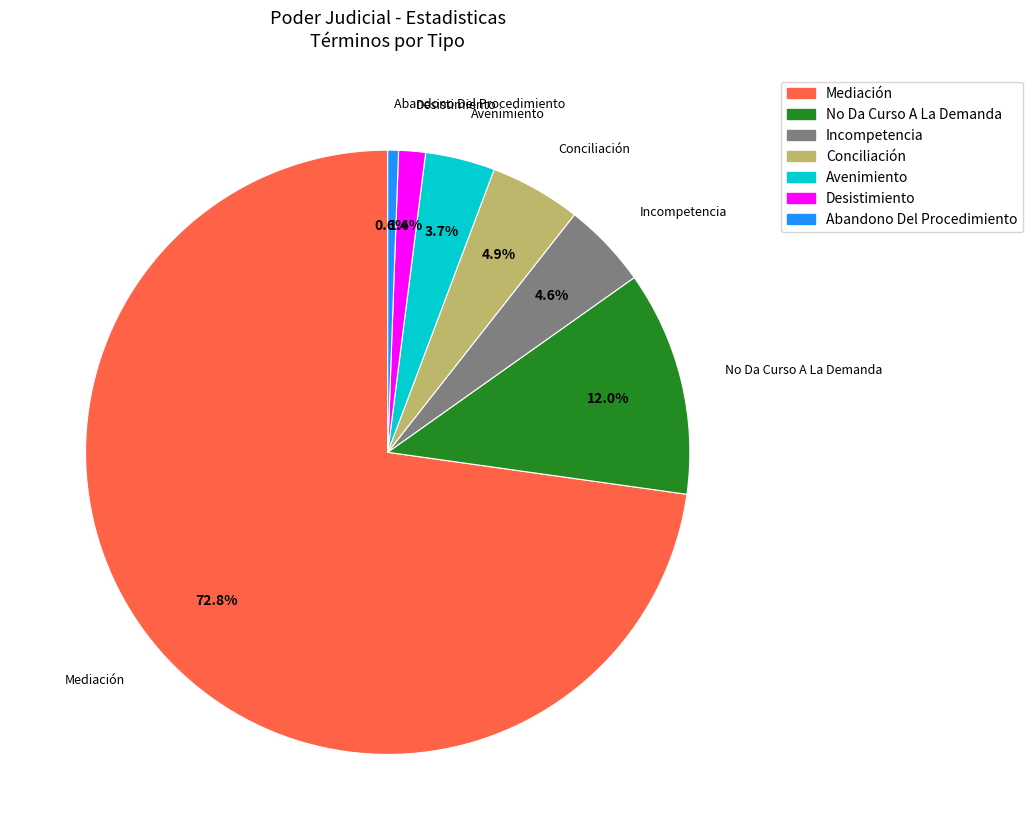

To the nearest percent, what is the difference between the Conciliación and Avenimiento slice percentages?

1%